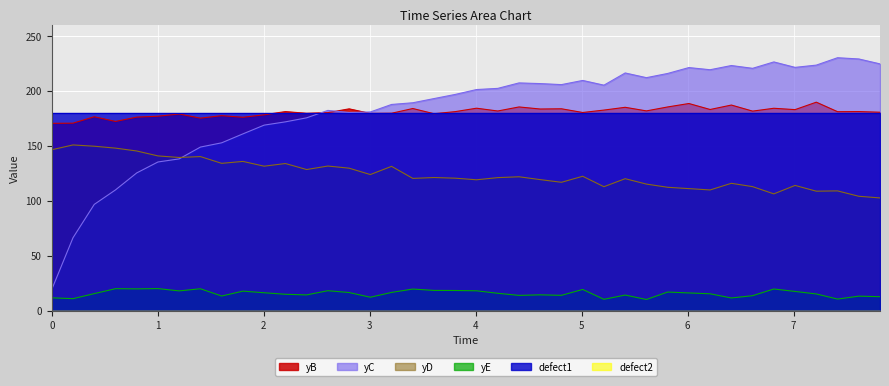

At which category does the chart reach its minimum across all series?

5.611222